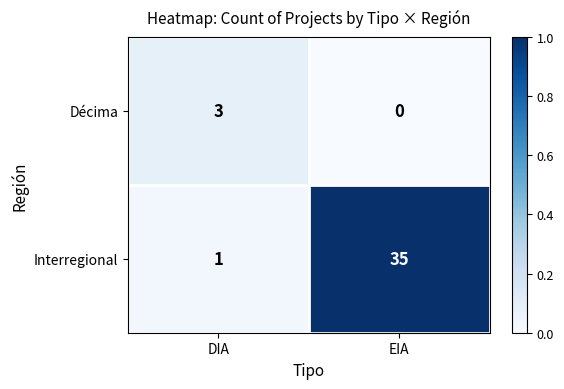

What is the sum of the Interregional values at EIA and DIA?

36